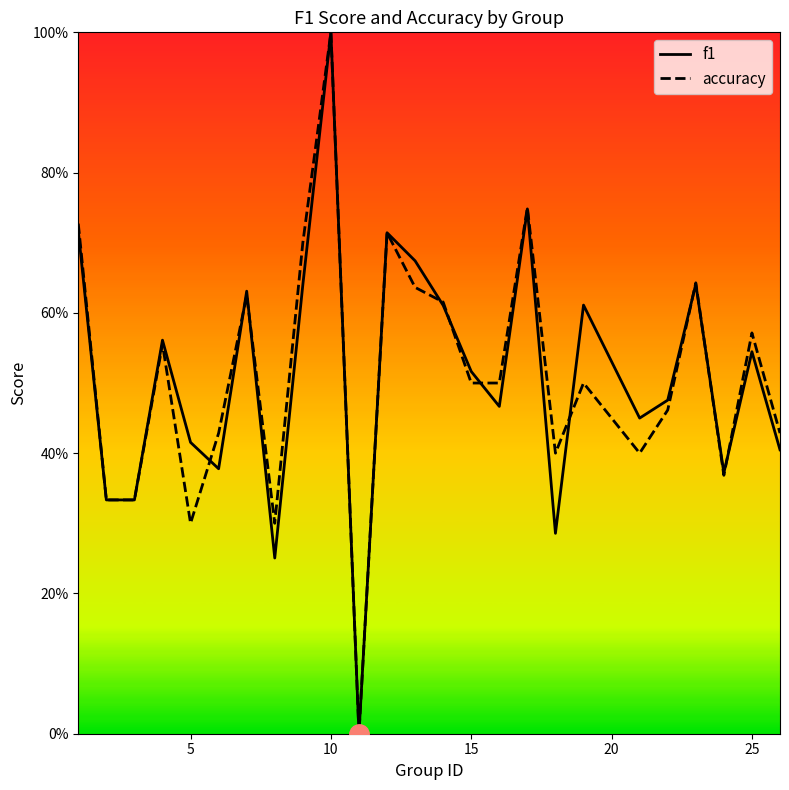

Does the chart have visible grid lines?

No